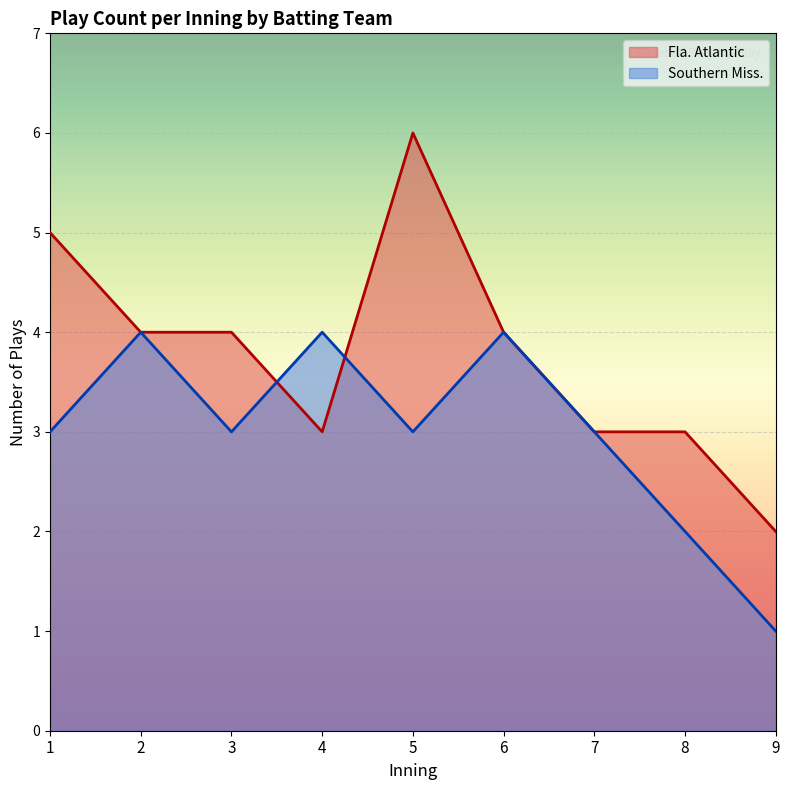

The Southern Miss. series shows 4 at 8. True or false?

False